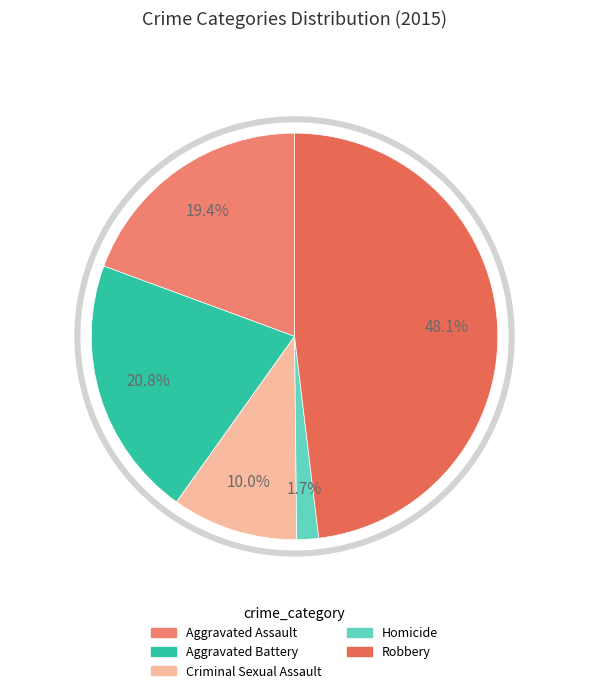

Rank the categories by value from lowest to highest.

Homicide, Criminal Sexual Assault, Aggravated Assault, Aggravated Battery, Robbery